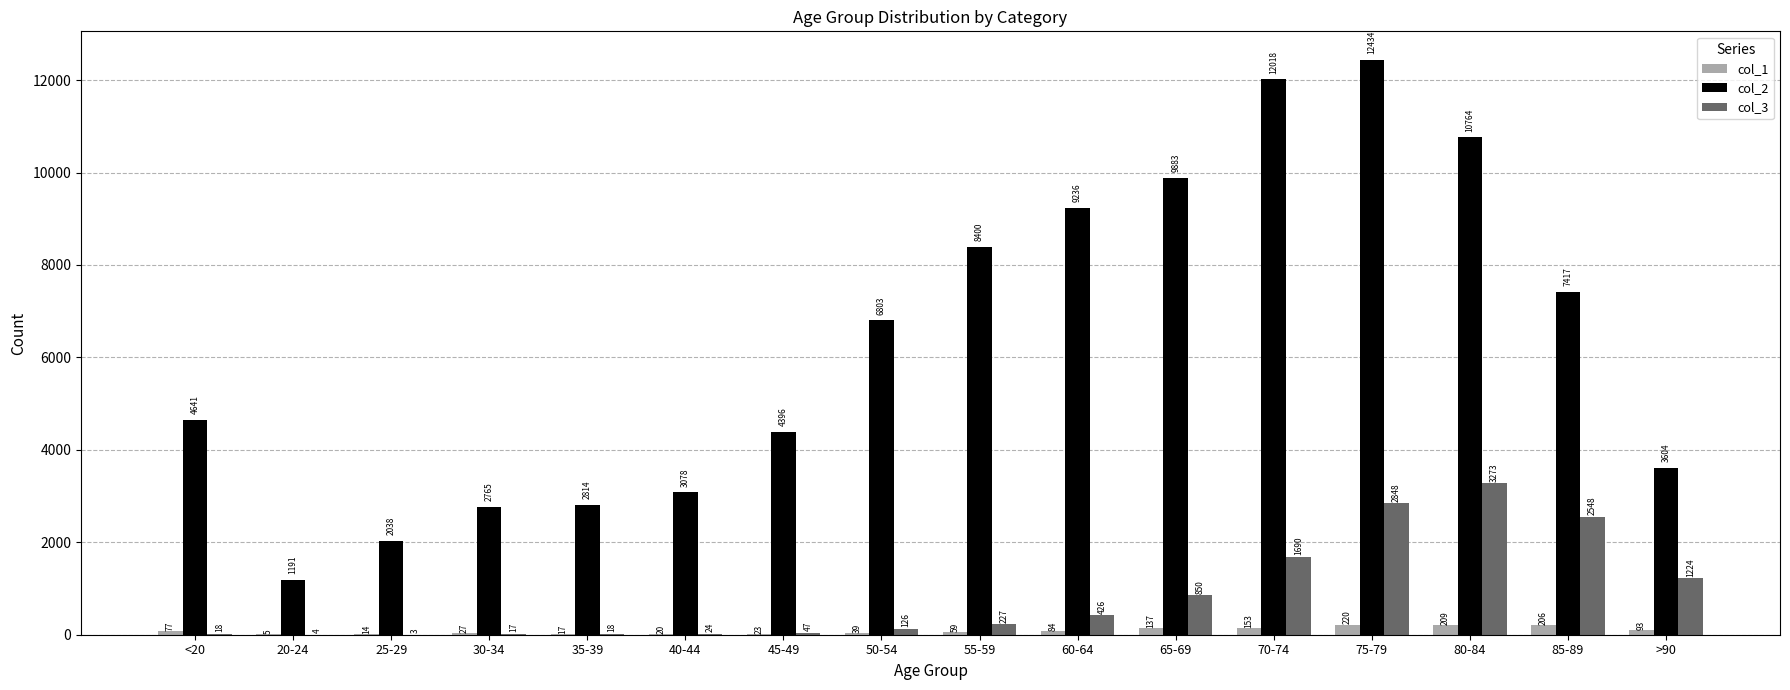

How many data points does each series have?

16